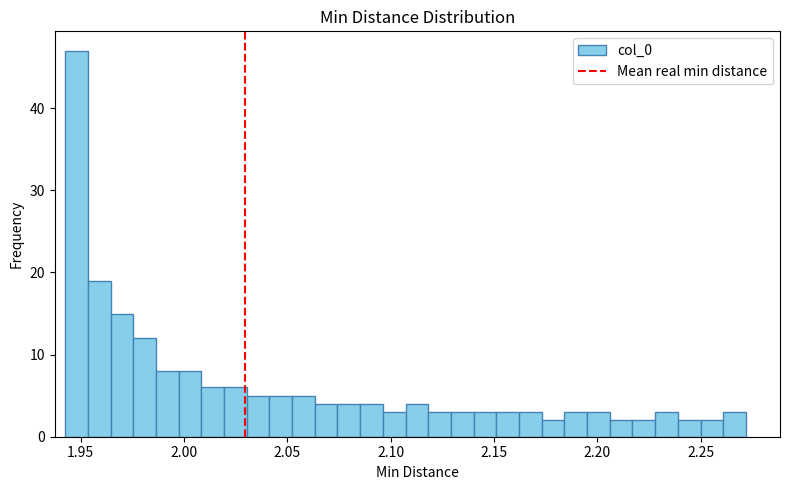

Around what value on the x-axis is the tallest bar? Give the approximate position of its centre, as read against the axis.

1.950